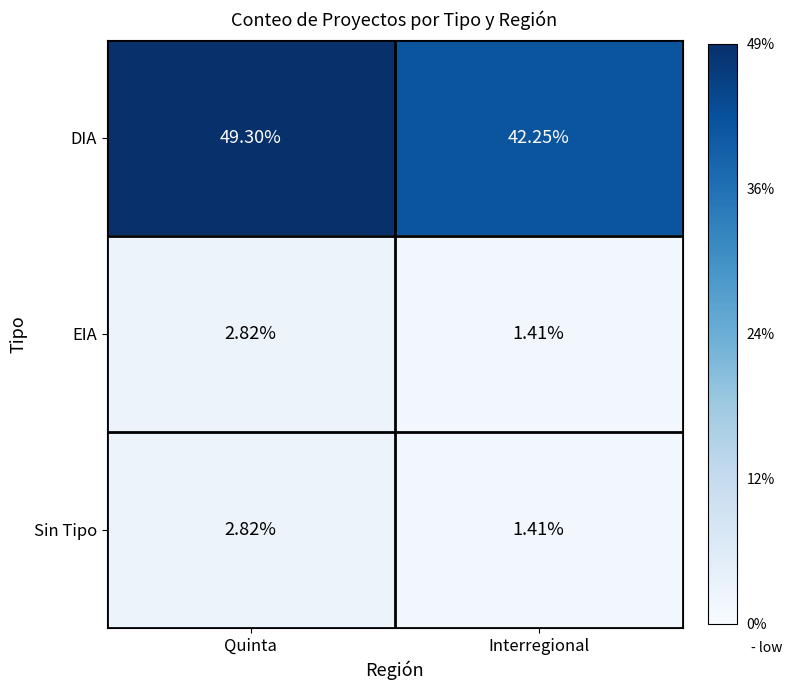

At which category does the chart reach its minimum across all series?

Interregional